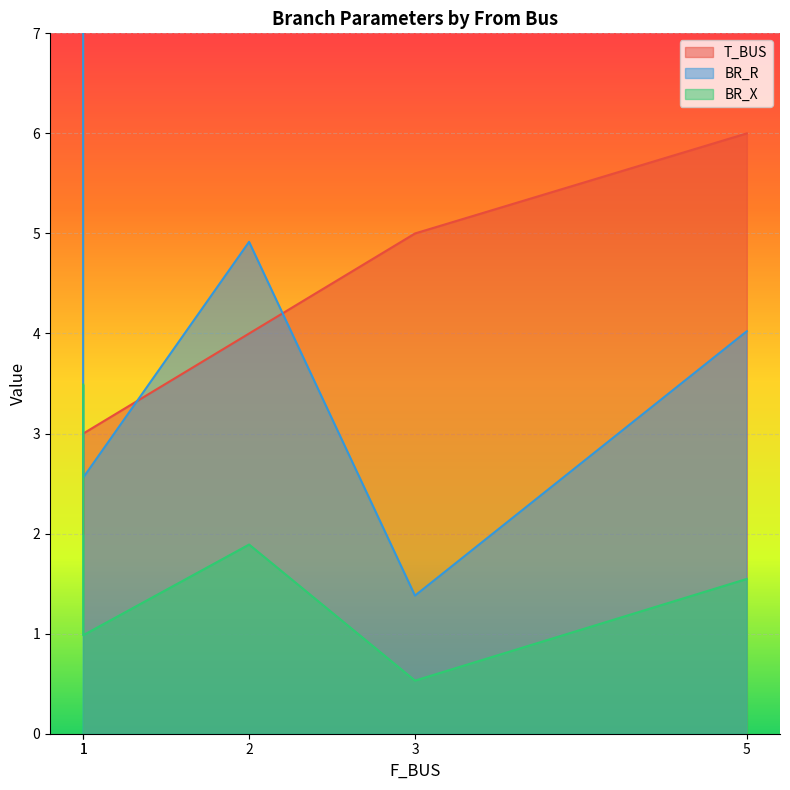

Rank the series at 3 from lowest to highest value.

BR_X, BR_R, T_BUS